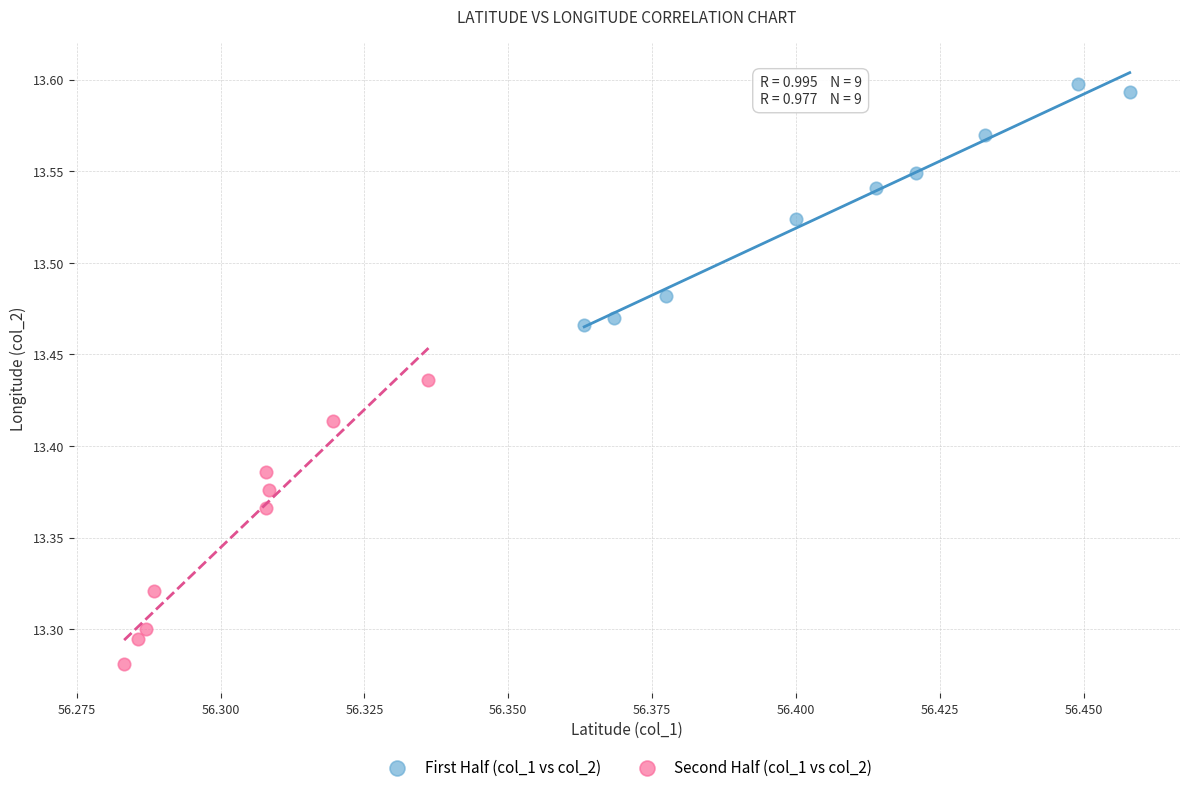

Which series has the widest spread of Y values?

Second Half (col_1 vs col_2)